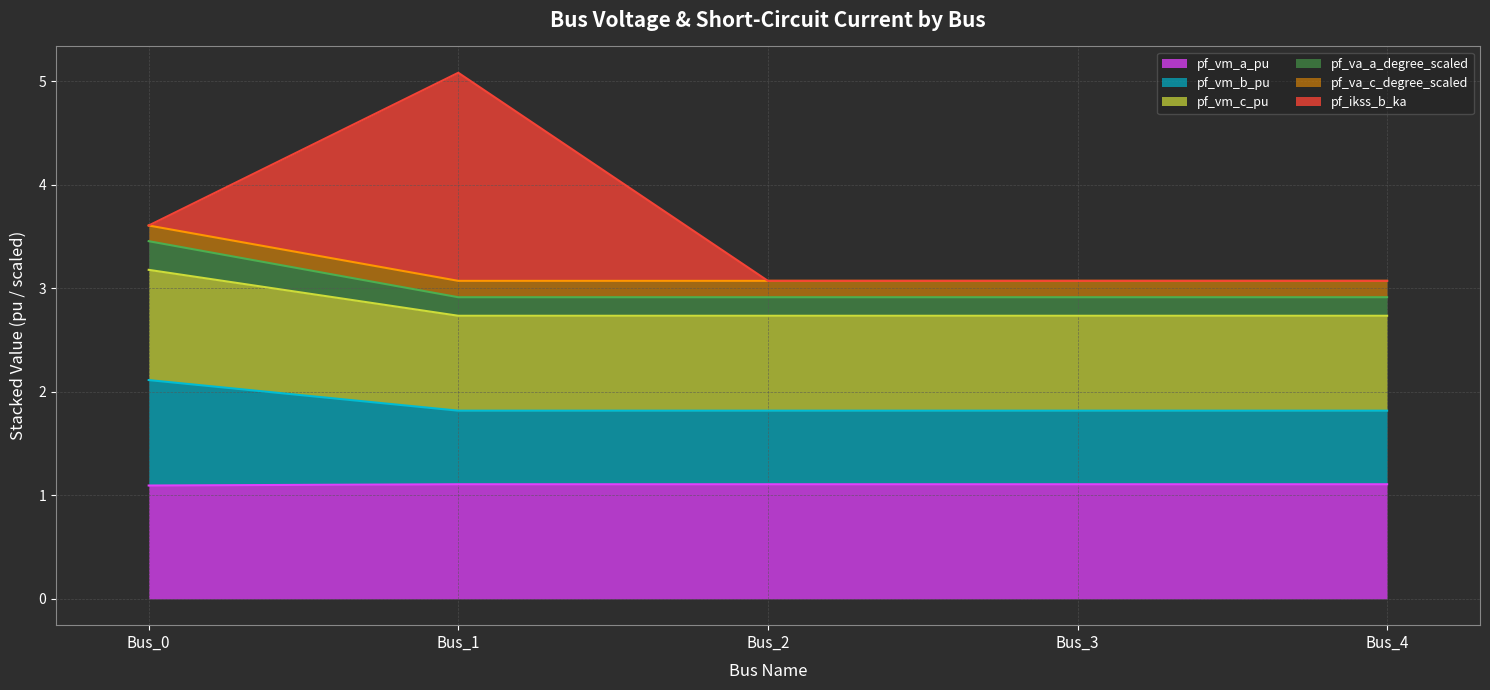

The pf_vm_a_pu series shows 1.1 at Bus_2. True or false?

True